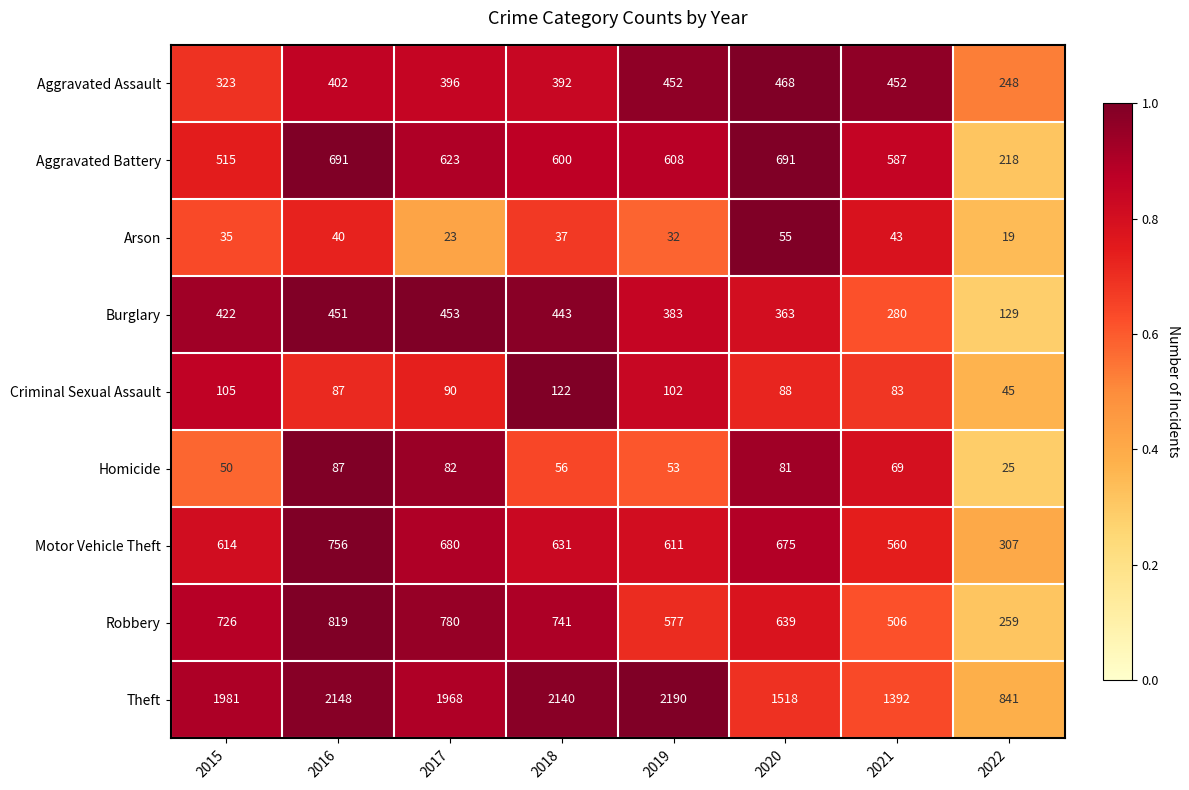

Between 2016 and 2022, which series saw the biggest shift?

Theft